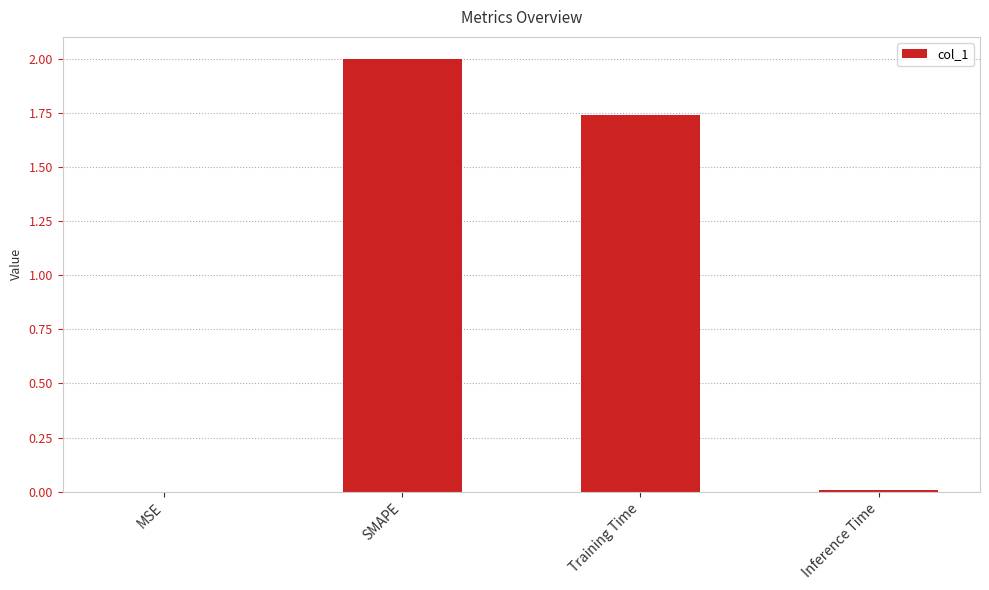

What is the sum of all values?

3.7